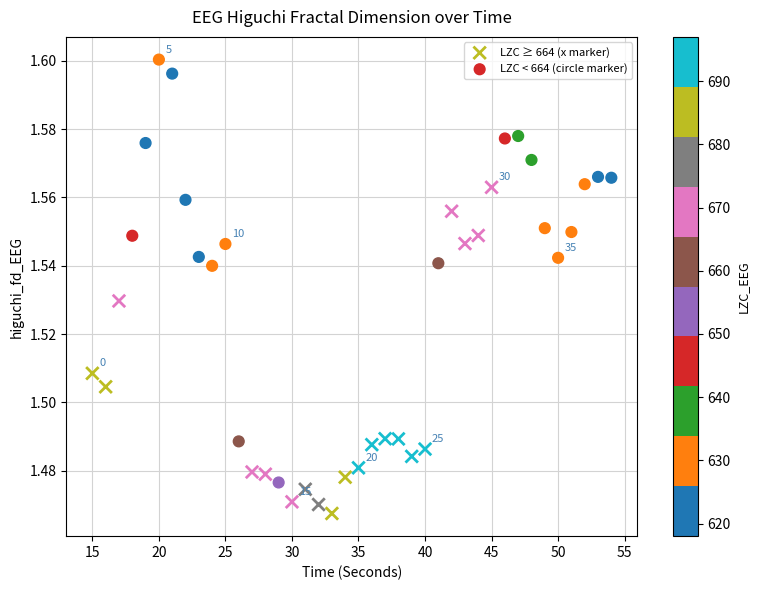

Which series contains the lowest Y value?

LZC ≥ 664 (x marker)